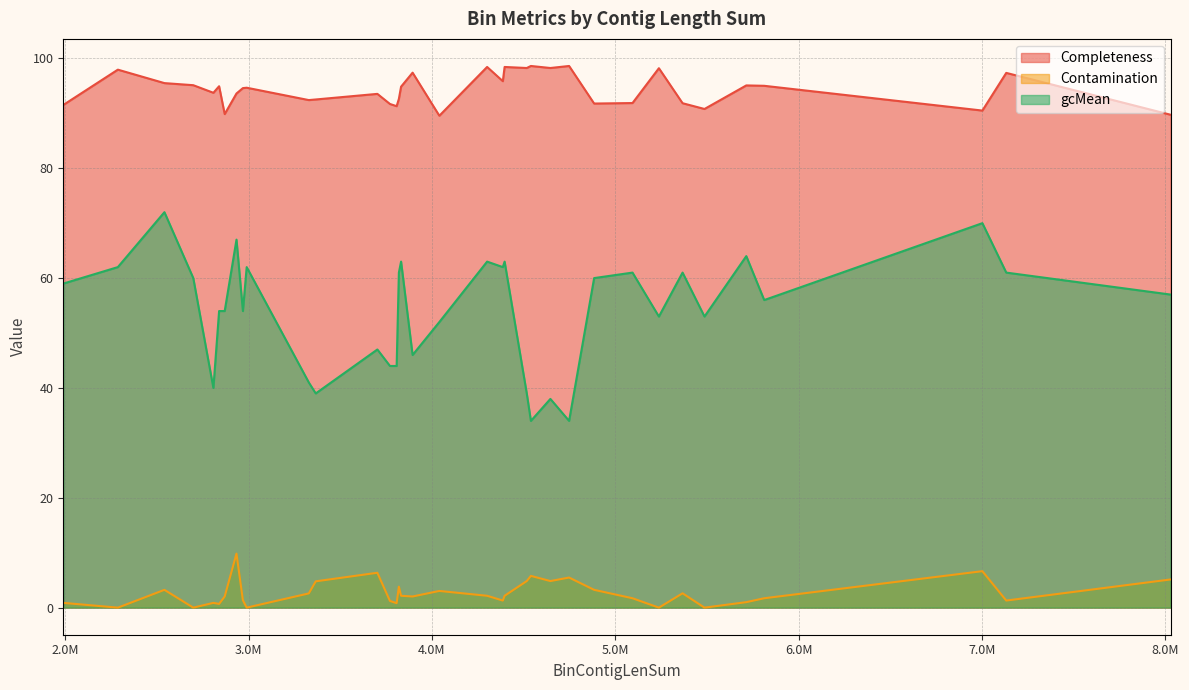

What are all the series names shown in the legend?

Completeness, Contamination, gcMean